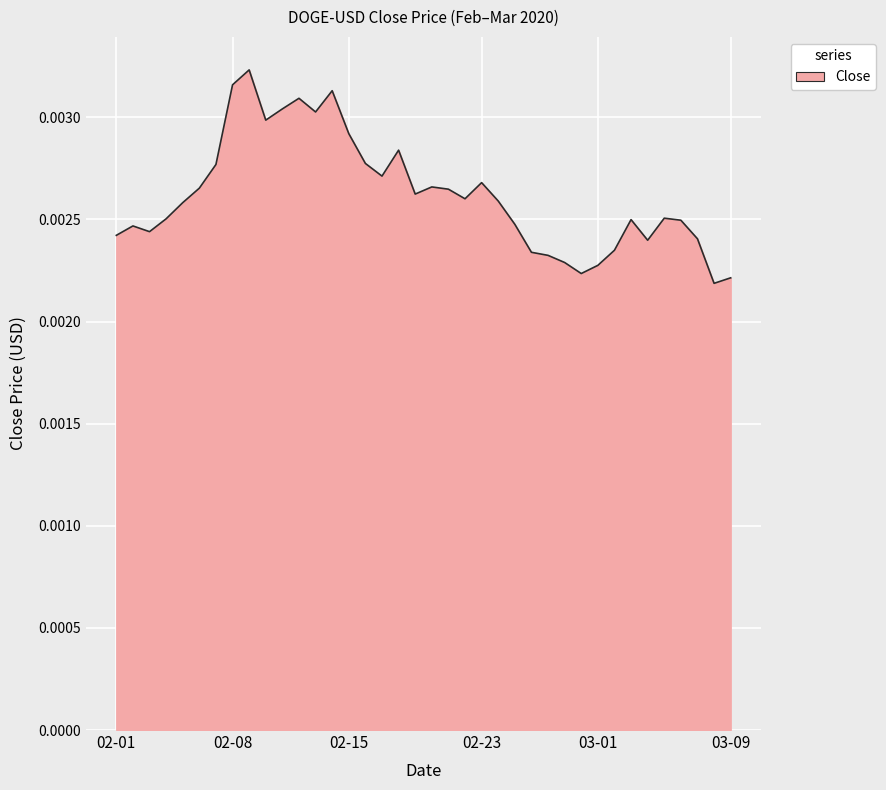

At which category does the data reach its first local peak?

2020-02-02